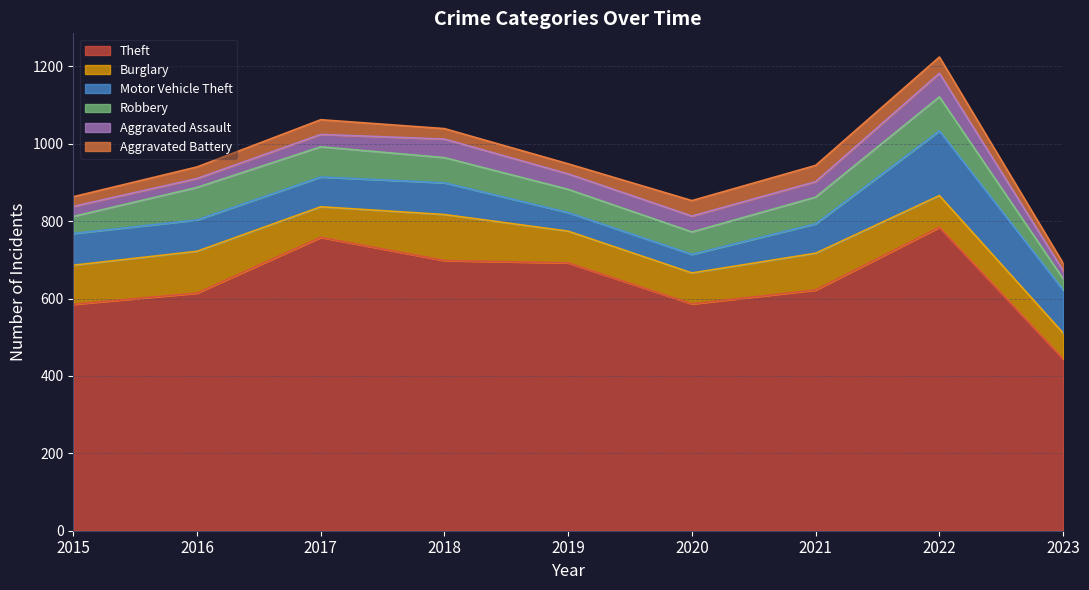

At 2019, list the series in order from smallest to largest.

Aggravated Battery, Aggravated Assault, Motor Vehicle Theft, Robbery, Burglary, Theft